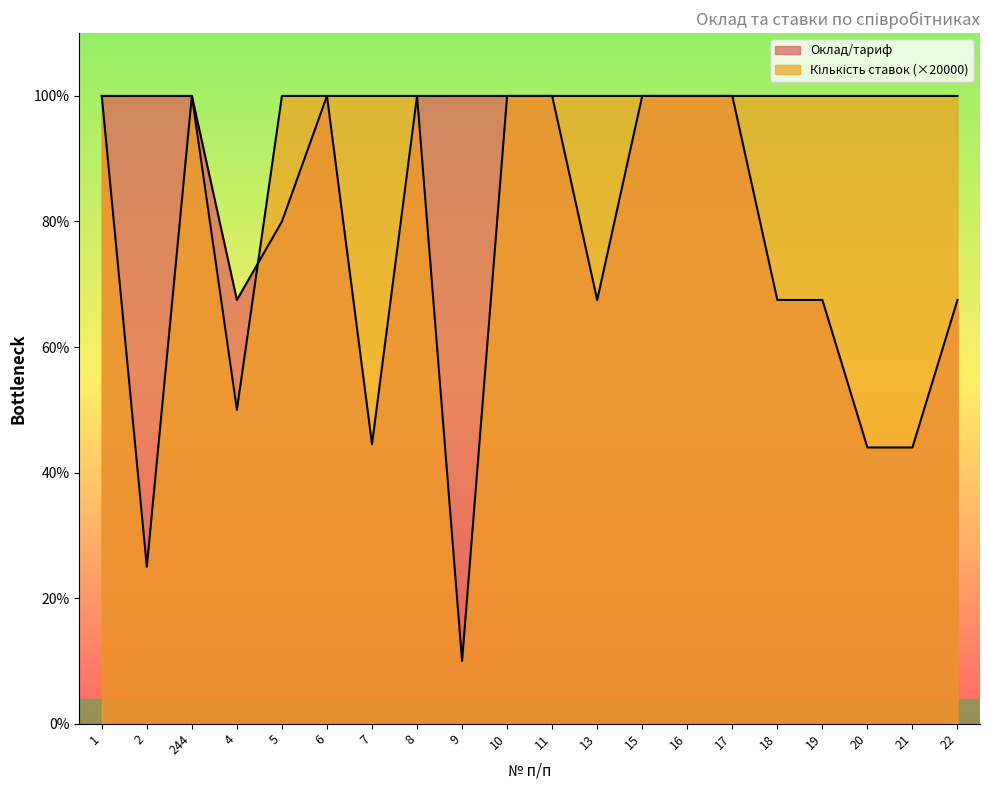

Between 18 and 5, which is larger?

18